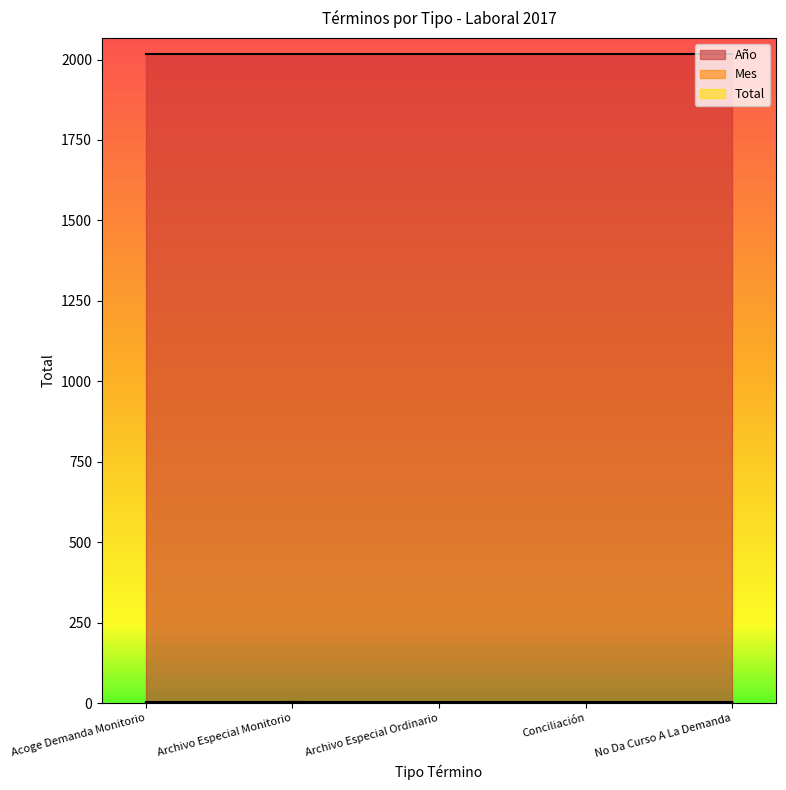

What is the label of the 5th point from the right?

Acoge Demanda Monitorio